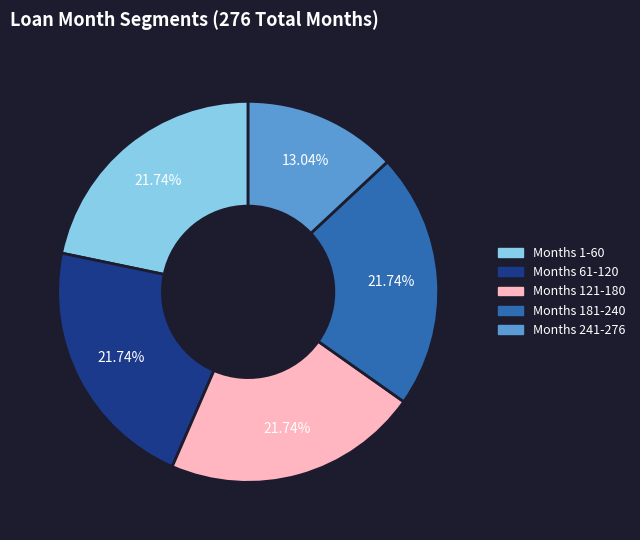

To the nearest percent, what is the average slice percentage?

20%